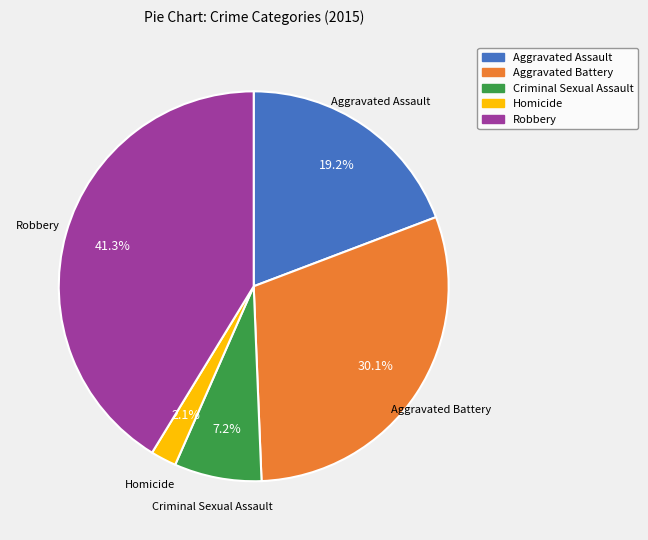

What is the smallest slice in the pie chart?

Homicide